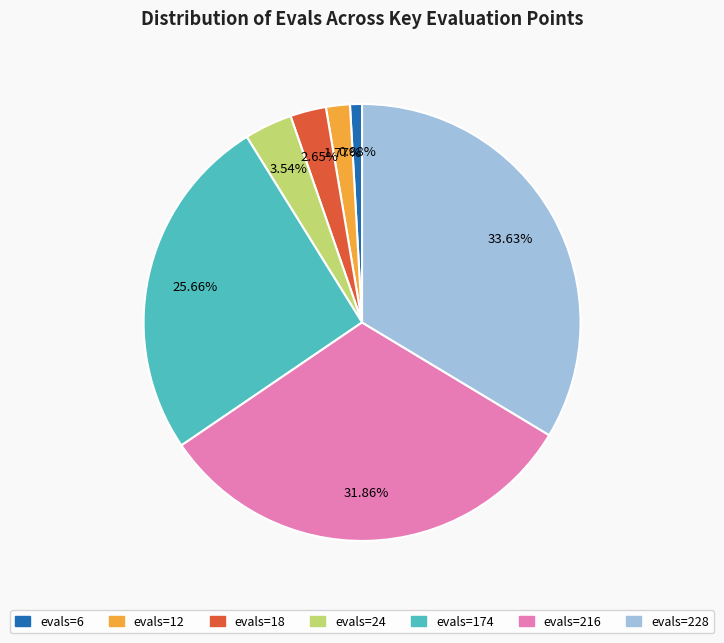

To the nearest percent, what is the average slice percentage?

14%